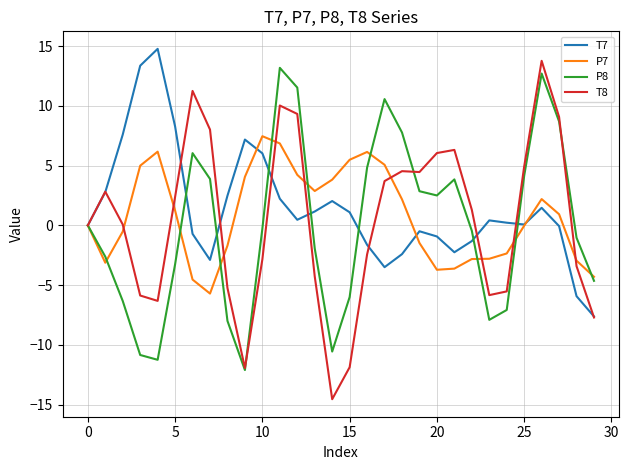

What is the minimum value shown in the chart?

-14.5